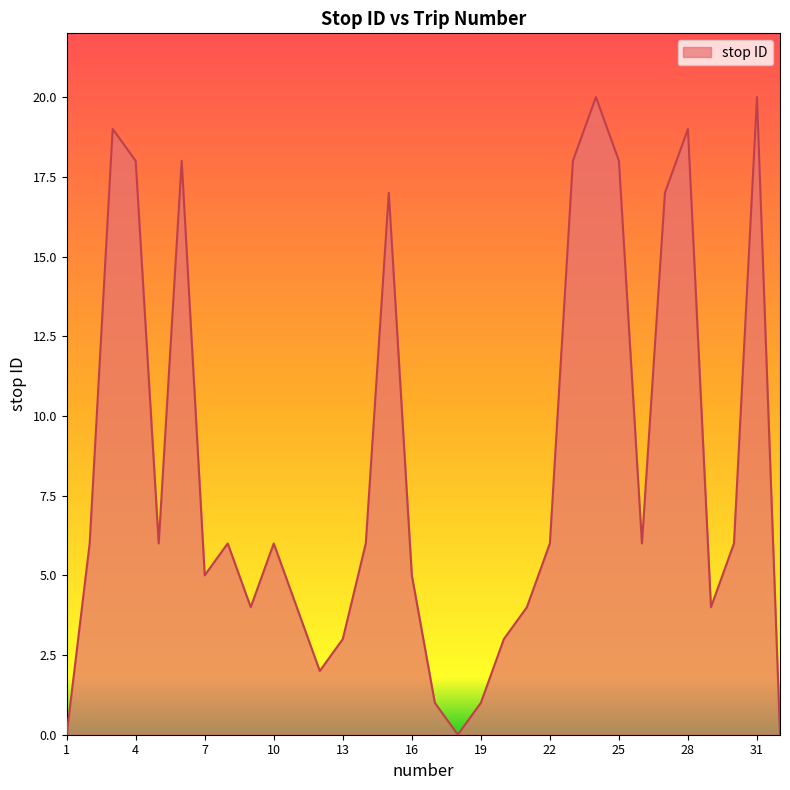

What is the difference between the maximum and minimum values?

20